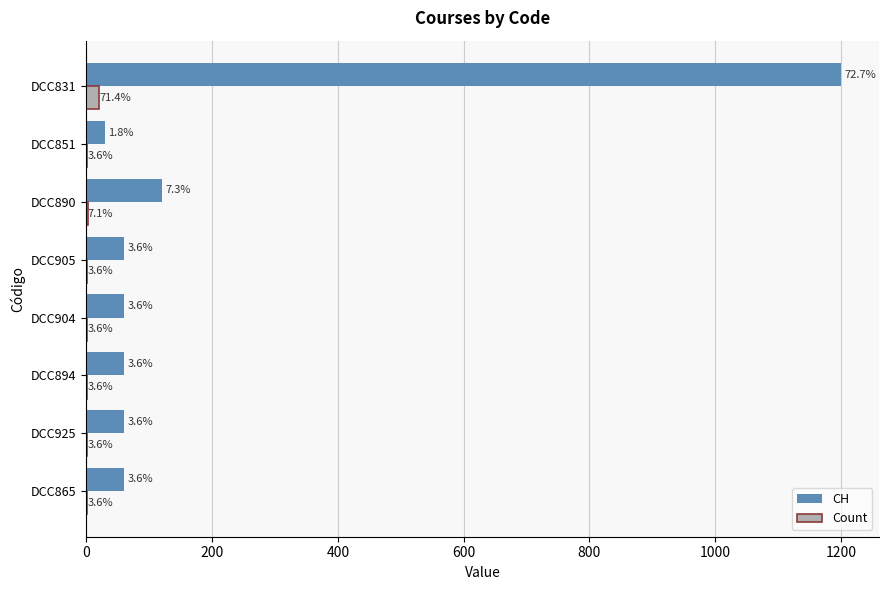

What are all the series names shown in the legend?

CH, Count